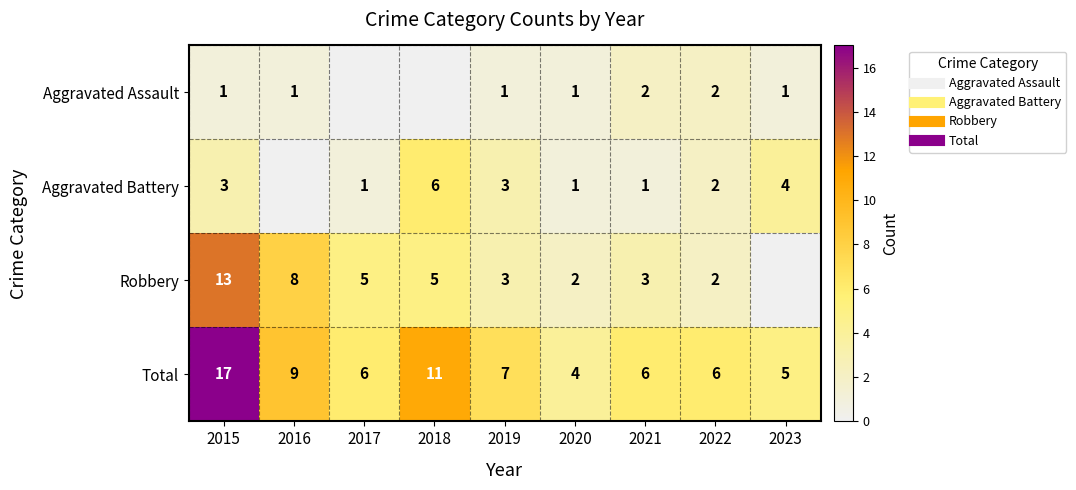

What is the sum of all Aggravated Assault values?

9